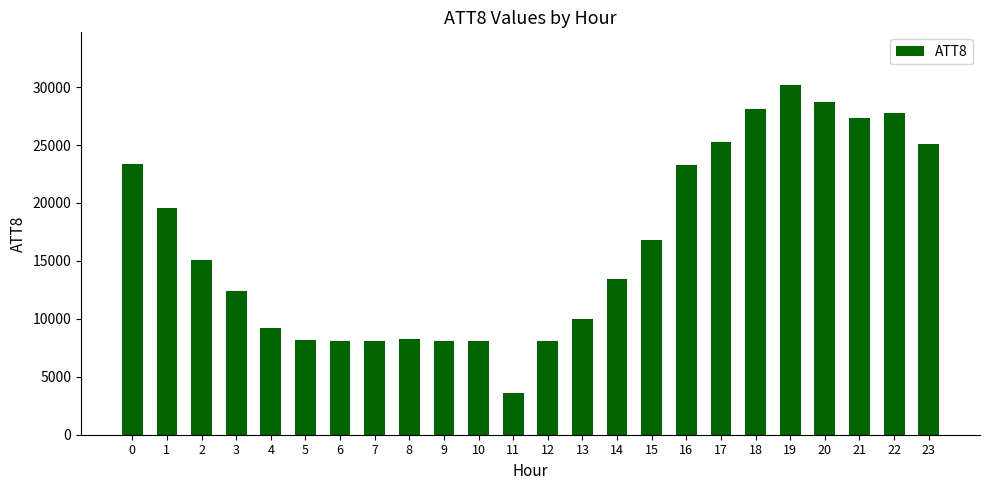

What is the change in value from 3 to 10?

-4300